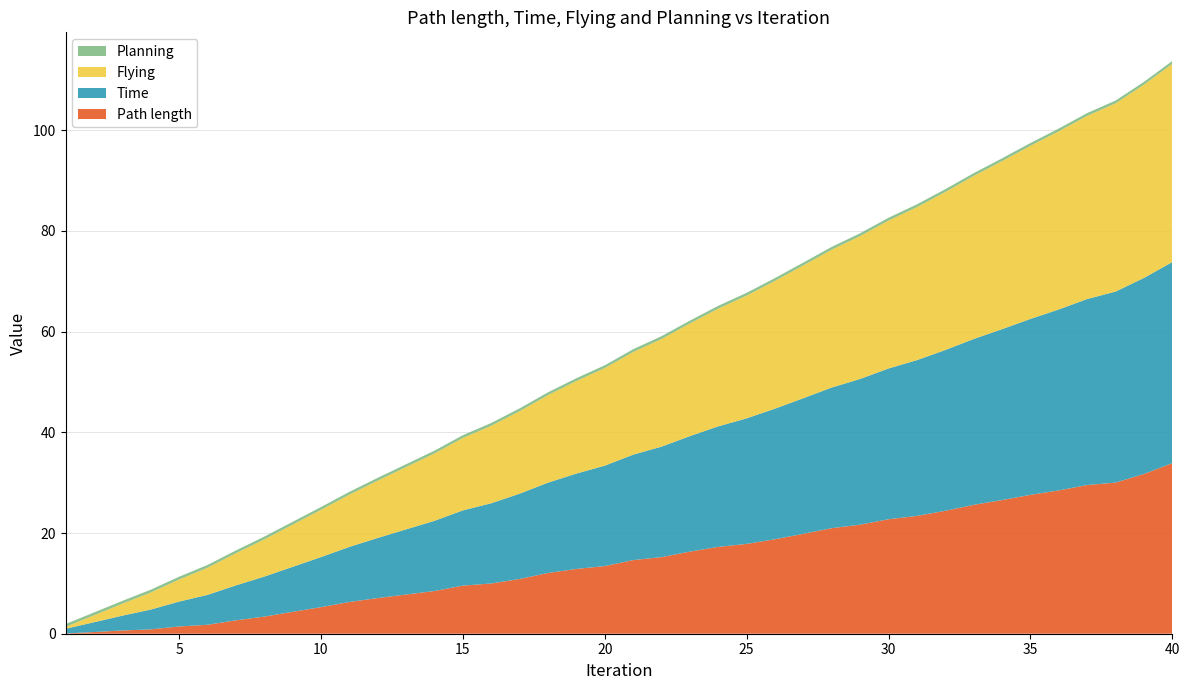

Reading left to right, extract all data points from this chart.

Path length: 0.0	0.3	0.6	0.9	1.4	1.8	2.7	3.4	4.3	5.3	6.3	7.1	7.8	8.5	9.6	10.0	10.9	12.1	12.9	13.4	14.6	15.2	16.3	17.2	17.8	18.8	19.8	21.0	21.7	22.7	23.4	24.4	25.6	26.5	27.6	28.5	29.5	30.0	31.7	33.9
Time: 0.9	1.9	2.9	3.9	4.9	5.9	6.9	7.9	8.9	9.9	10.9	11.9	12.9	13.9	14.9	15.9	16.9	17.9	18.9	19.9	20.9	21.9	22.9	23.9	24.9	25.9	26.9	27.9	28.9	29.9	30.9	31.9	32.9	33.9	34.9	35.9	36.9	37.9	38.9	39.9
Flying: 0.4	1.4	2.4	3.4	4.4	5.4	6.4	7.4	8.4	9.4	10.4	11.4	12.4	13.4	14.4	15.4	16.4	17.4	18.4	19.4	20.4	21.4	22.4	23.4	24.4	25.4	26.4	27.4	28.4	29.4	30.4	31.4	32.4	33.4	34.4	35.4	36.4	37.4	38.4	39.4
Planning: 0.6	0.6	0.6	0.6	0.6	0.6	0.6	0.6	0.6	0.6	0.6	0.6	0.6	0.6	0.6	0.6	0.6	0.6	0.6	0.6	0.6	0.6	0.6	0.6	0.6	0.6	0.6	0.6	0.6	0.6	0.6	0.6	0.6	0.6	0.6	0.6	0.6	0.6	0.6	0.6